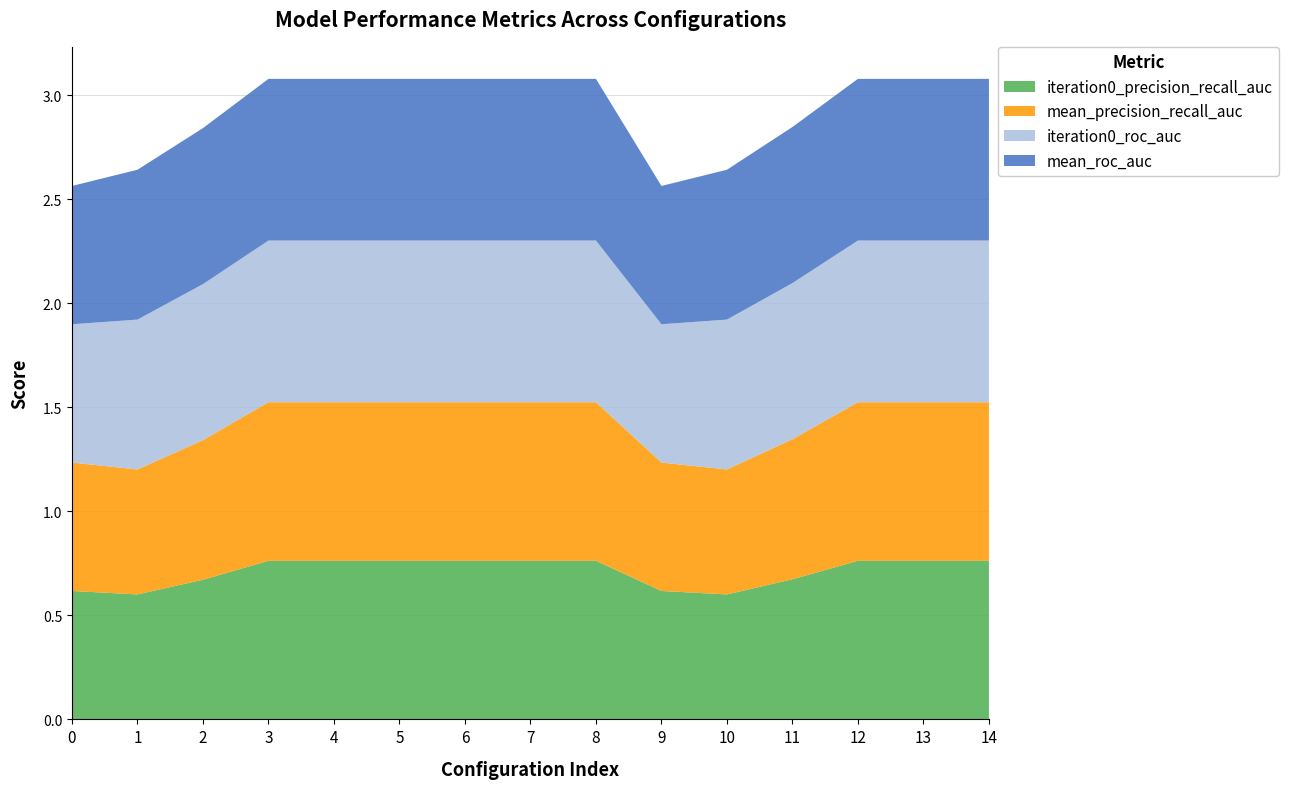

Reading left to right, transcribe all the data shown in this chart.

iteration0_precision_recall_auc: 0=0.6	1=0.6	2=0.7	3=0.8	4=0.8	5=0.8	6=0.8	7=0.8	8=0.8	9=0.6	10=0.6	11=0.7	12=0.8	13=0.8	14=0.8
mean_precision_recall_auc: 0=0.6	1=0.6	2=0.7	3=0.8	4=0.8	5=0.8	6=0.8	7=0.8	8=0.8	9=0.6	10=0.6	11=0.7	12=0.8	13=0.8	14=0.8
iteration0_roc_auc: 0=0.7	1=0.7	2=0.8	3=0.8	4=0.8	5=0.8	6=0.8	7=0.8	8=0.8	9=0.7	10=0.7	11=0.8	12=0.8	13=0.8	14=0.8
mean_roc_auc: 0=0.7	1=0.7	2=0.8	3=0.8	4=0.8	5=0.8	6=0.8	7=0.8	8=0.8	9=0.7	10=0.7	11=0.8	12=0.8	13=0.8	14=0.8